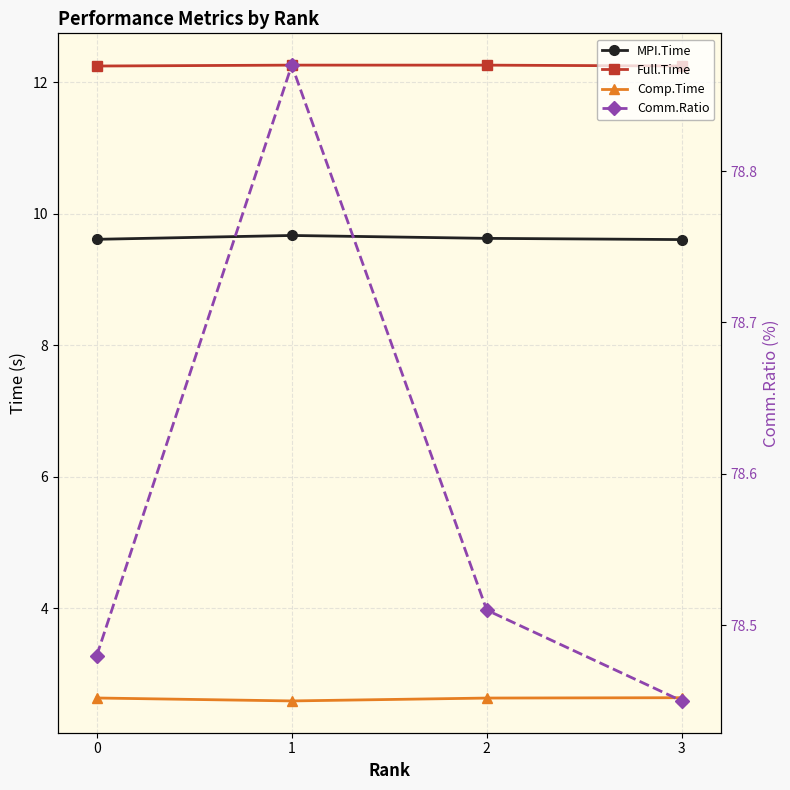

Is the value of Comm.Ratio at 3 greater than the value of Full.Time at 0?

Yes